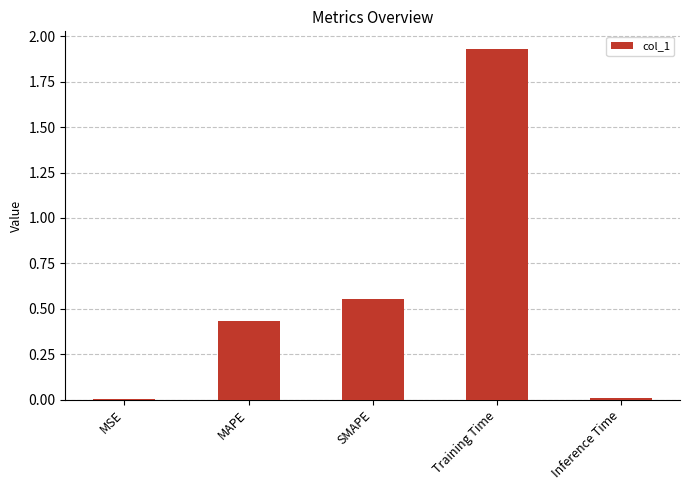

Which label corresponds to the largest value in the chart?

Training Time